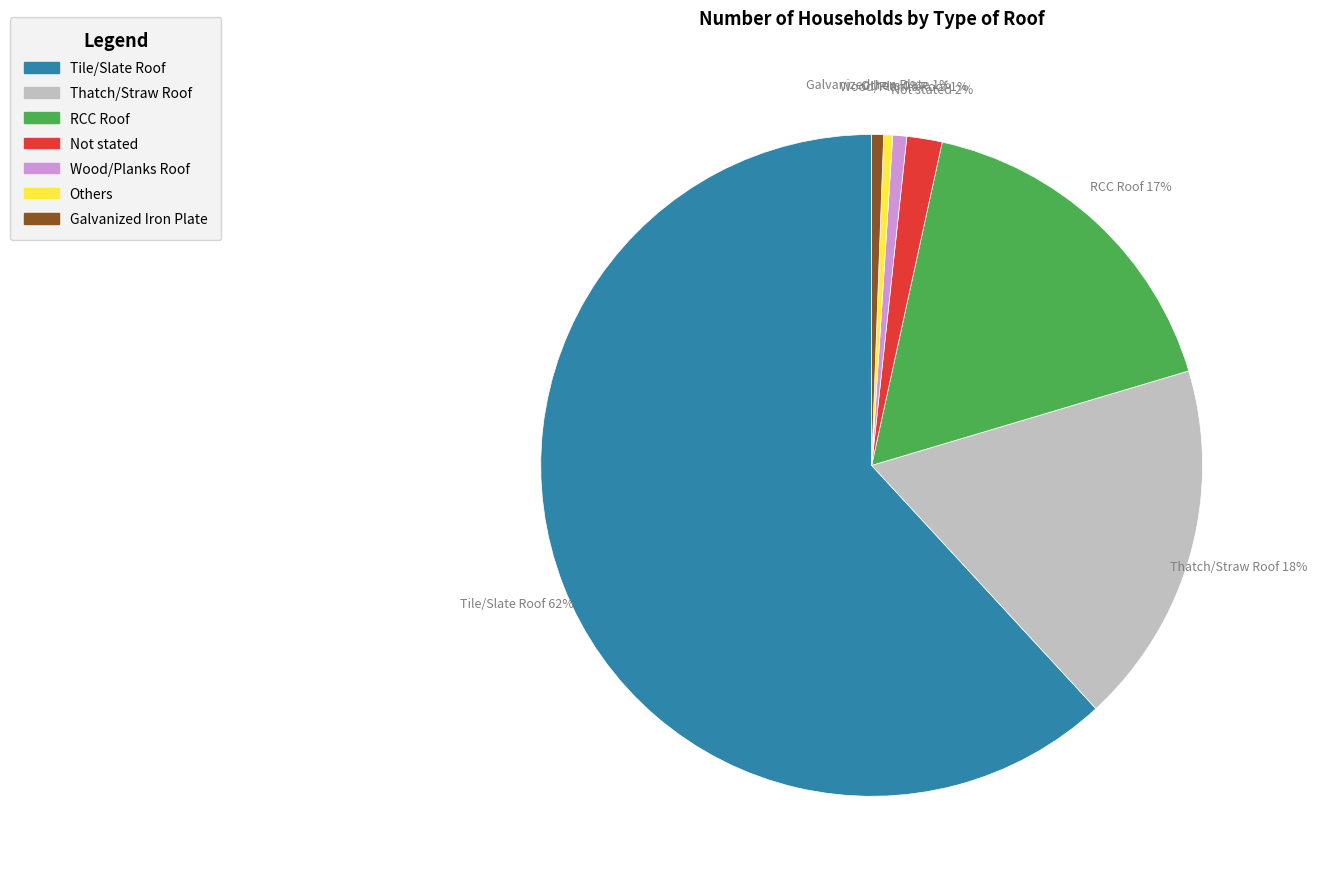

To the nearest percent, what is the average slice percentage?

14%